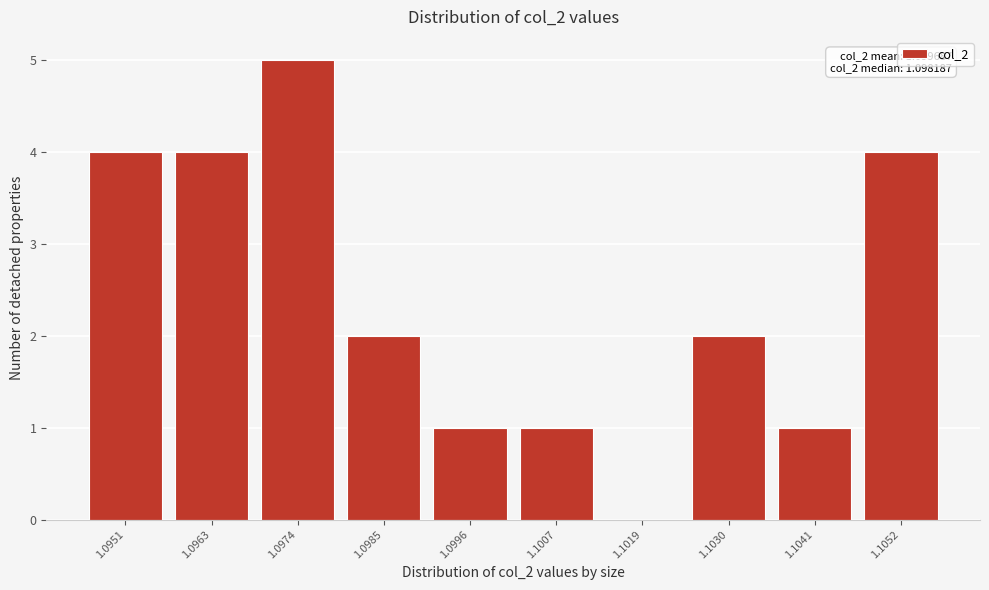

Reading left to right, extract all data points from this chart.

1.0951=4	1.0963=4	1.0974=5	1.0985=2	1.0996=1	1.1007=1	1.1019=0	1.1030=2	1.1041=1	1.1052=4